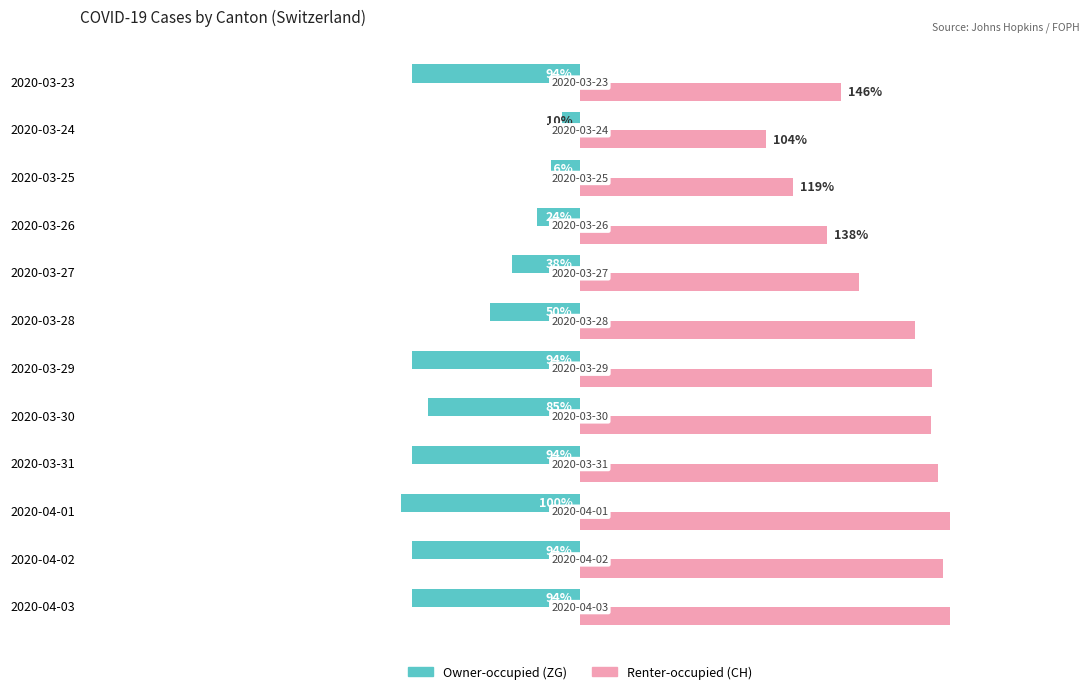

At which category does the chart reach its minimum across all series?

2020-04-01